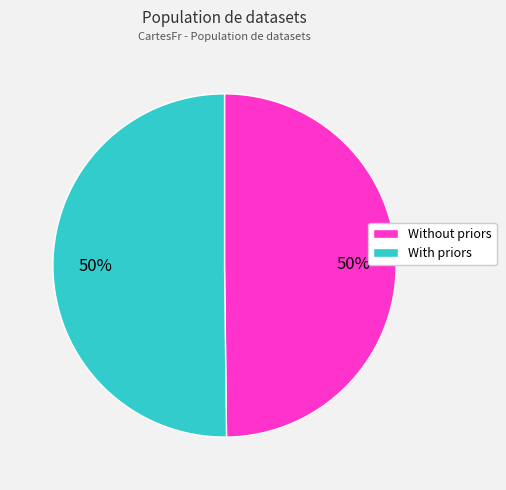

Is it true that Without priors is 55% of the pie?

False